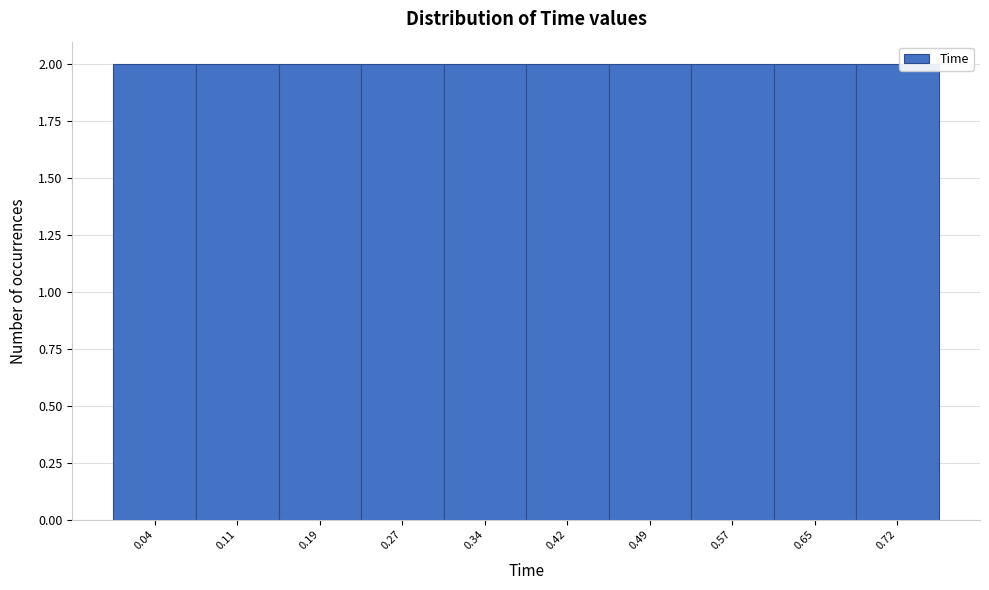

Reading left to right, transcribe this chart: for each bar, give the range it covers on the x-axis and its height. Neither the bar edges nor the heights are printed on the chart, so give them approximately, as read against the axes.

0.000 to 0.076: 2
0.076 to 0.152: 2
0.152 to 0.228: 2
0.228 to 0.304: 2
0.304 to 0.380: 2
0.380 to 0.456: 2
0.456 to 0.532: 2
0.532 to 0.608: 2
0.608 to 0.684: 2
0.684 to 0.760: 2